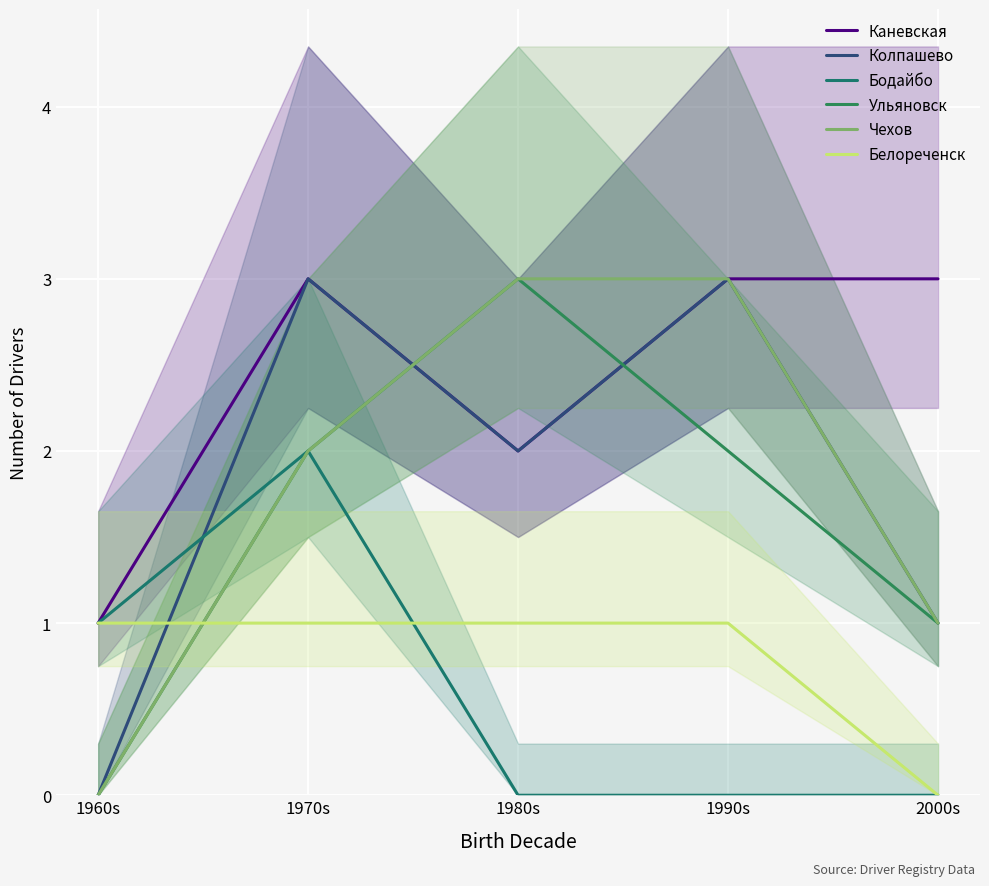

How many data points in Ульяновск are less than 2?

2